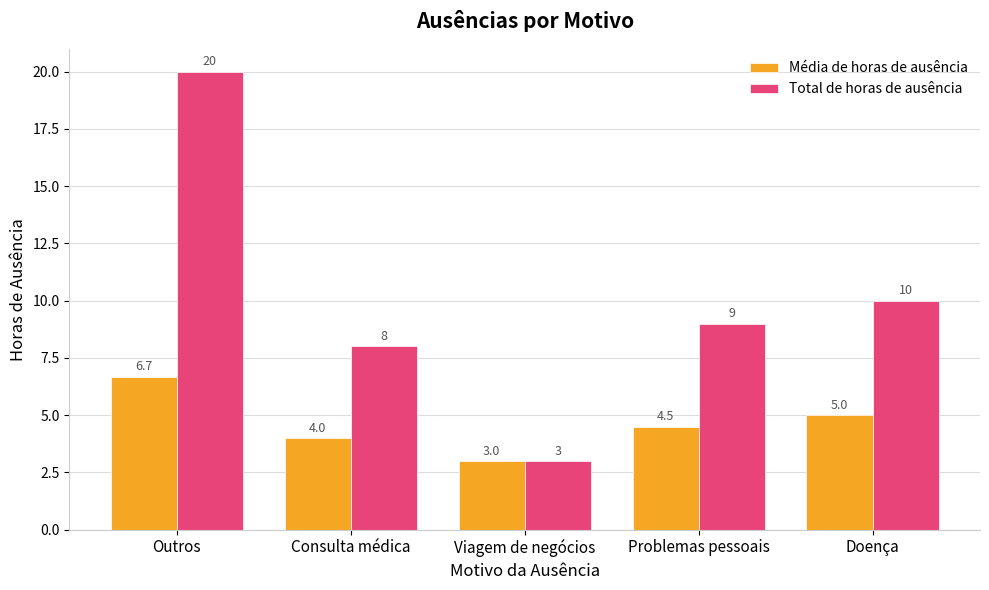

Rank the series by their maximum value, from highest to lowest.

Total de horas de ausência, Média de horas de ausência